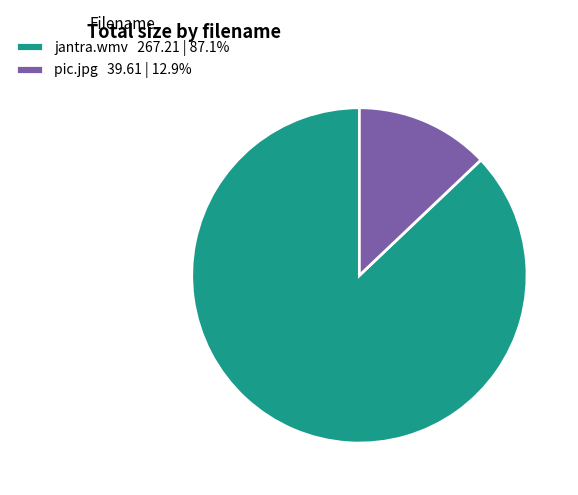

What is the ratio of the value at jantra.wmv 267.21 | 87.1% to the value at pic.jpg 39.61 | 12.9%?

6.7